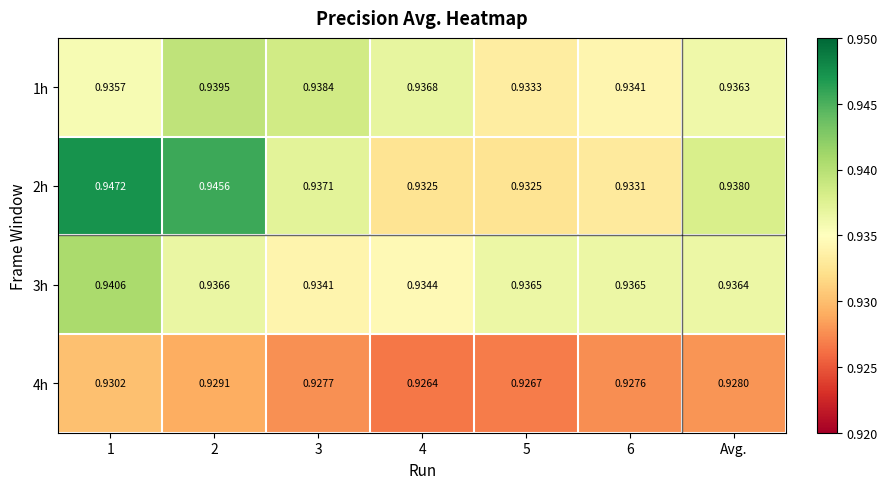

Reading left to right, what are all the values shown in this chart?

1h: 1=0.9	2=0.9	3=0.9	4=0.9	5=0.9	6=0.9	Avg.=0.9
2h: 1=0.9	2=0.9	3=0.9	4=0.9	5=0.9	6=0.9	Avg.=0.9
3h: 1=0.9	2=0.9	3=0.9	4=0.9	5=0.9	6=0.9	Avg.=0.9
4h: 1=0.9	2=0.9	3=0.9	4=0.9	5=0.9	6=0.9	Avg.=0.9